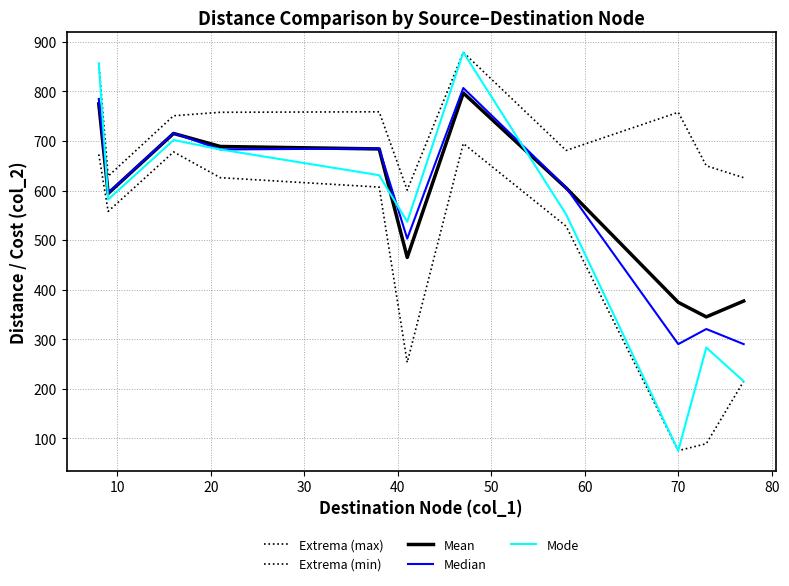

How many lines are shown in the chart?

5